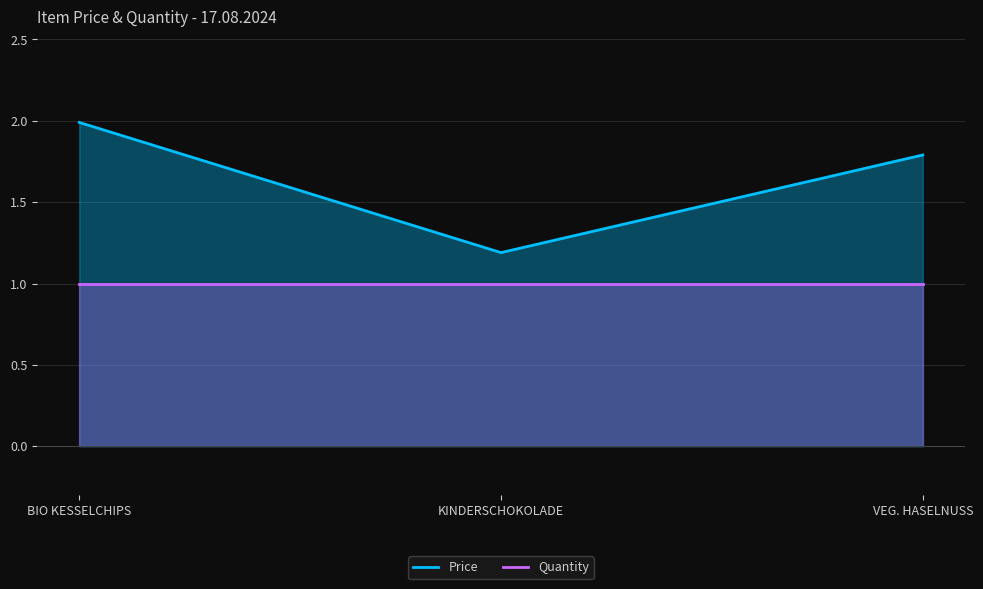

Rank the categories by value from highest to lowest.

BIO KESSELCHIPS, VEG. HASELNUSS, KINDERSCHOKOLADE